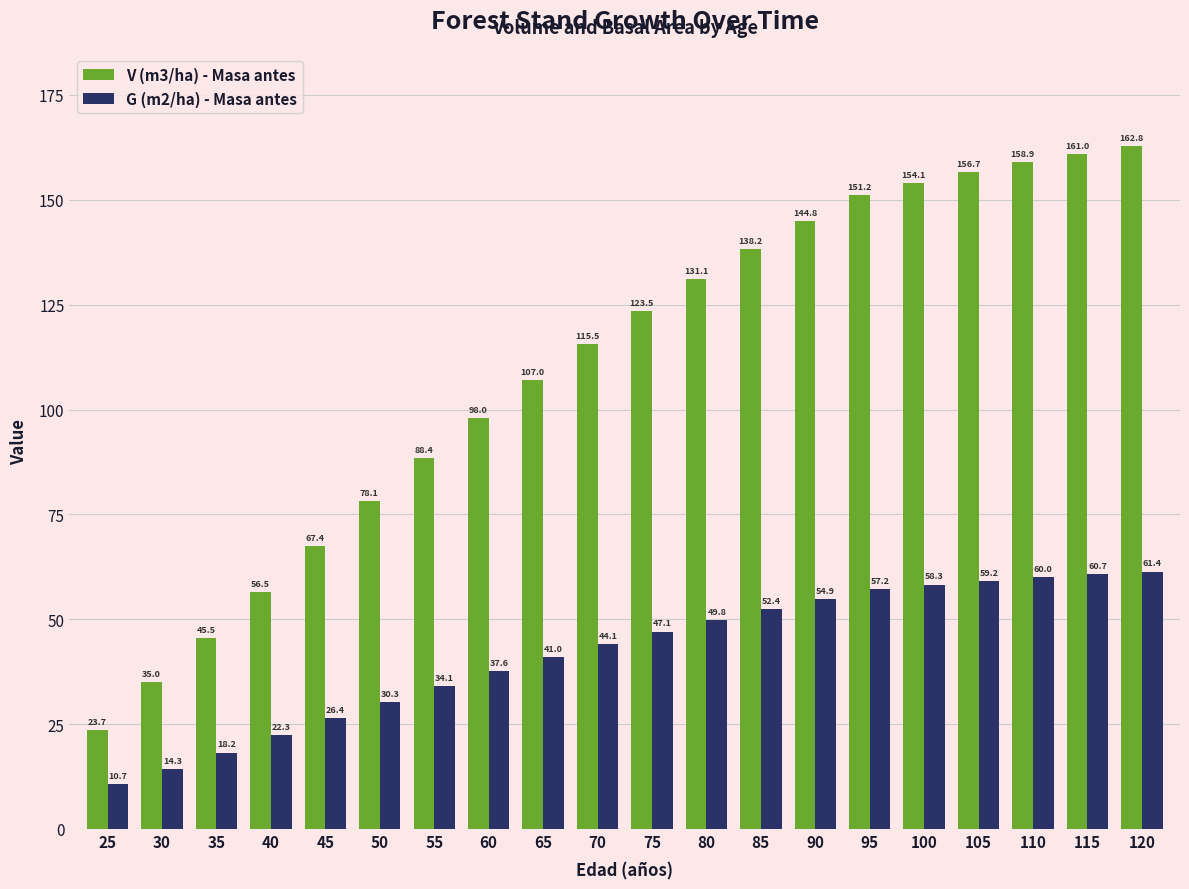

At which label is V (m3/ha) - Masa antes closest to 93?

55